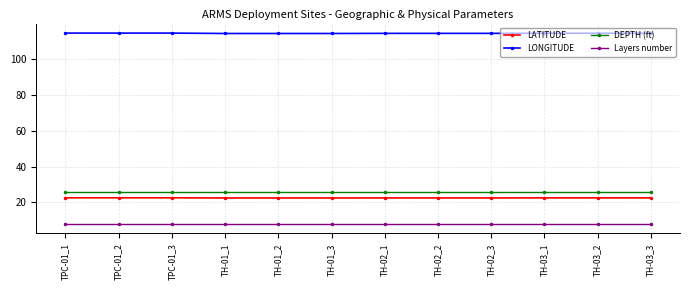

What is the highest value of the Layers number series?

8.0